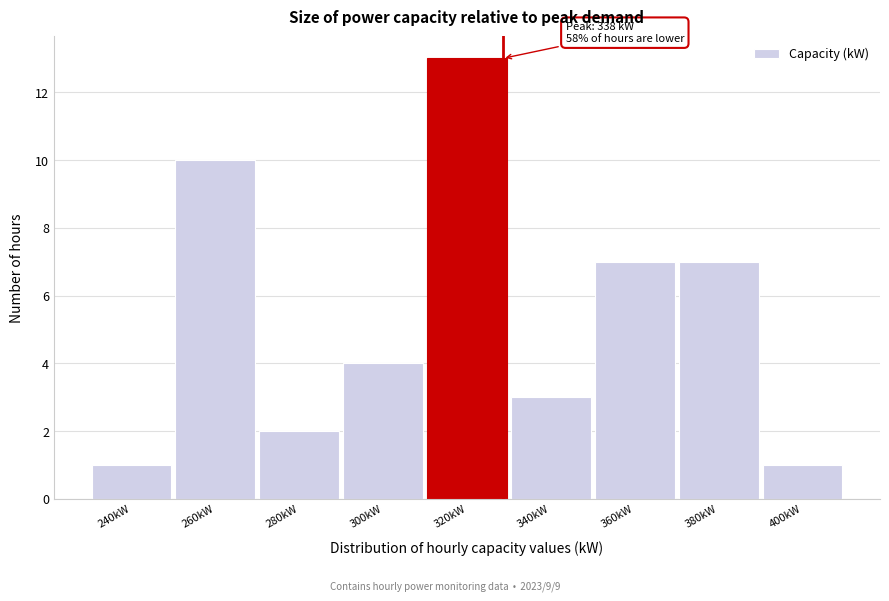

Reading left to right, transcribe all the data shown in this chart.

1	10	2	4	13	3	7	7	1